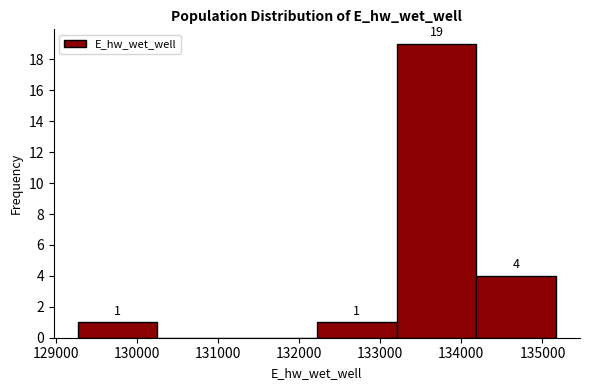

Which range on the x-axis has the tallest bar?

133200 to 134200